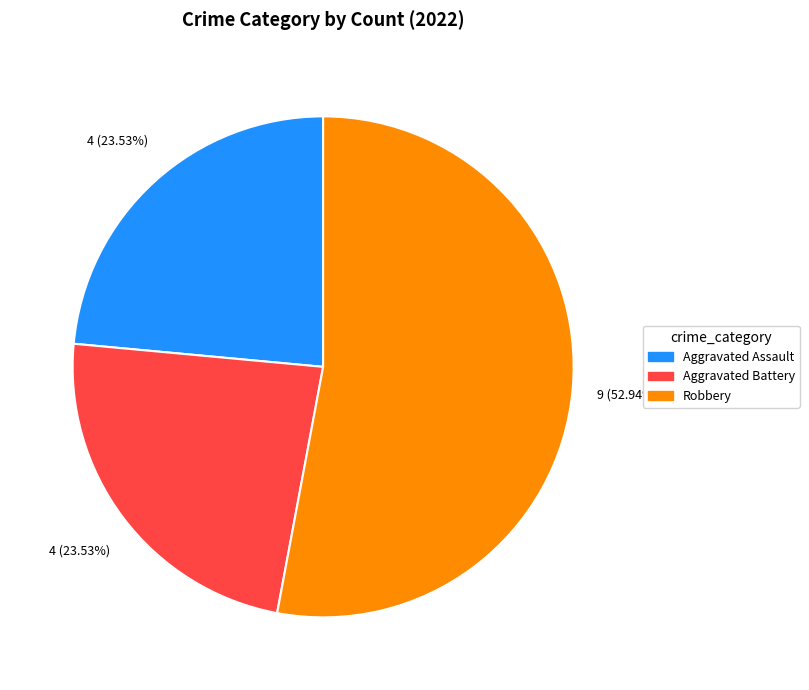

To the nearest percent, what portion does Aggravated Assault represent?

24%